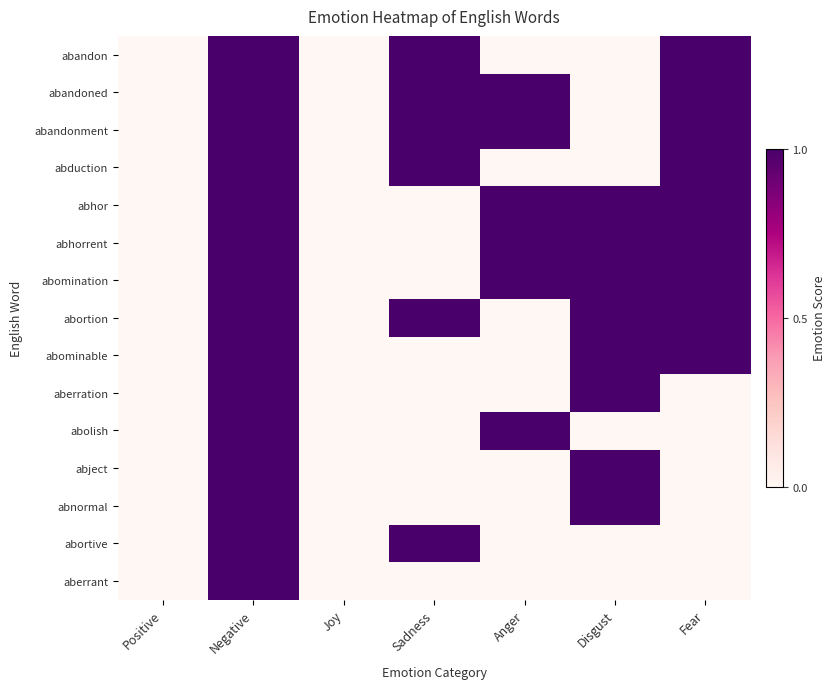

At which category is the sum across all series the highest?

Negative